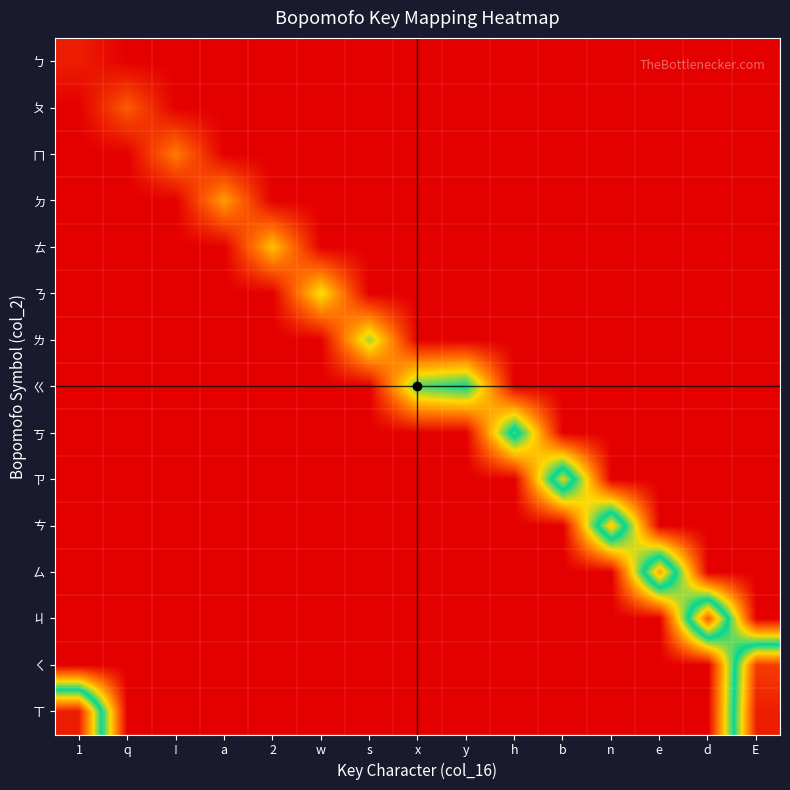

List the series in order of their peak value, lowest first.

ㄅ, ㄆ, ㄇ, ㄉ, ㄊ, ㄋ, ㄌ, ㄍ, ㄎ, ㄗ, ㄘ, ㄙ, ㄐ, ㄑ, ㄒ